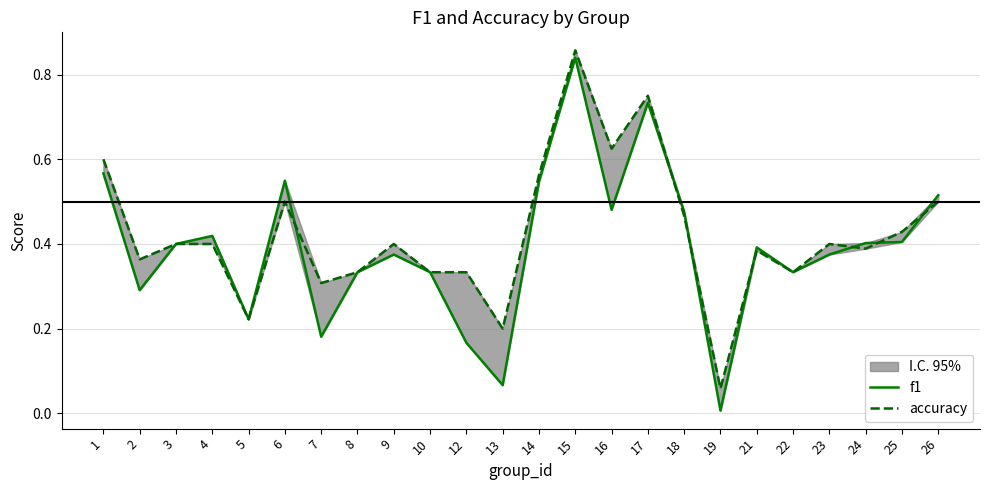

What is the difference between the second highest and second lowest values in the f1 series?

0.7